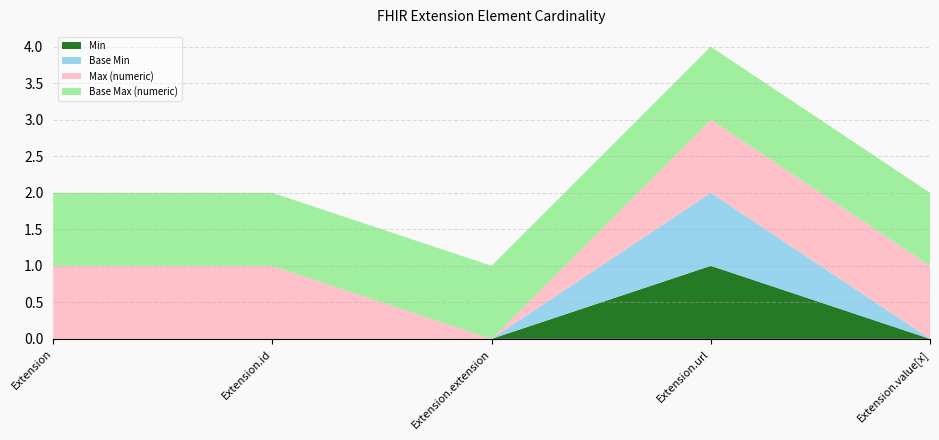

Reading left to right, list all the values displayed in this chart.

Min: Extension=0	Extension.id=0	Extension.extension=0	Extension.url=1	Extension.value[x]=0
Base Min: Extension=0	Extension.id=0	Extension.extension=0	Extension.url=1	Extension.value[x]=0
Max (numeric): Extension=1	Extension.id=1	Extension.extension=0	Extension.url=1	Extension.value[x]=1
Base Max (numeric): Extension=1	Extension.id=1	Extension.extension=1	Extension.url=1	Extension.value[x]=1